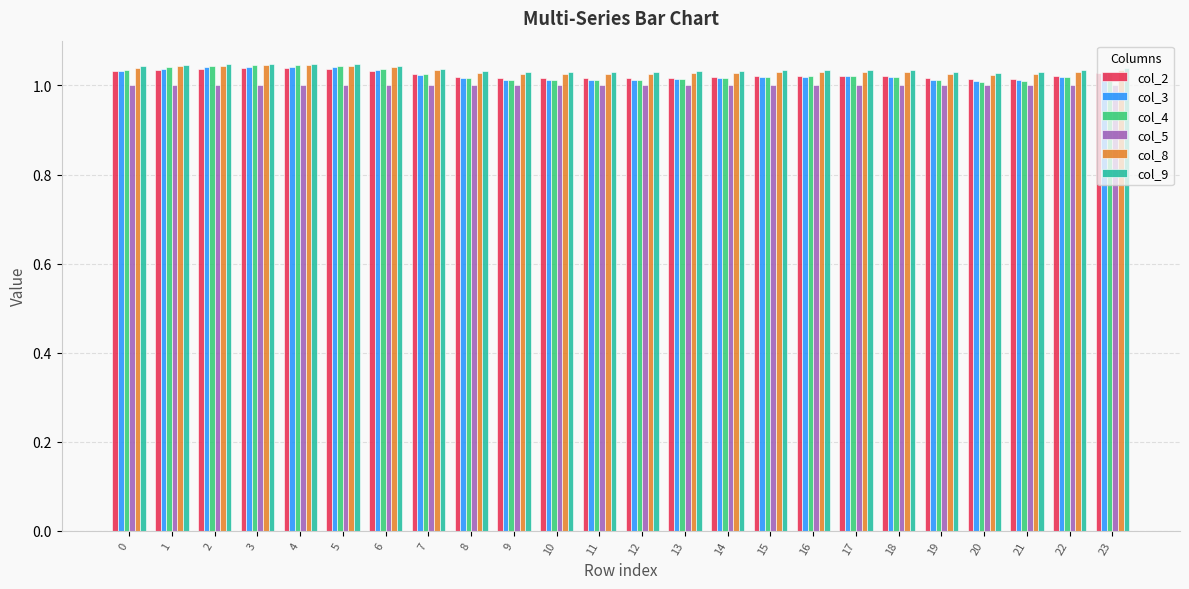

The value of col_2 at 1 is 1.0. True or false?

True